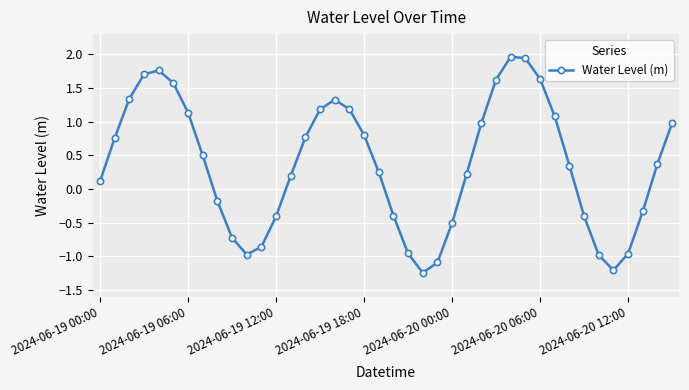

What is the greatest value displayed?

2.0